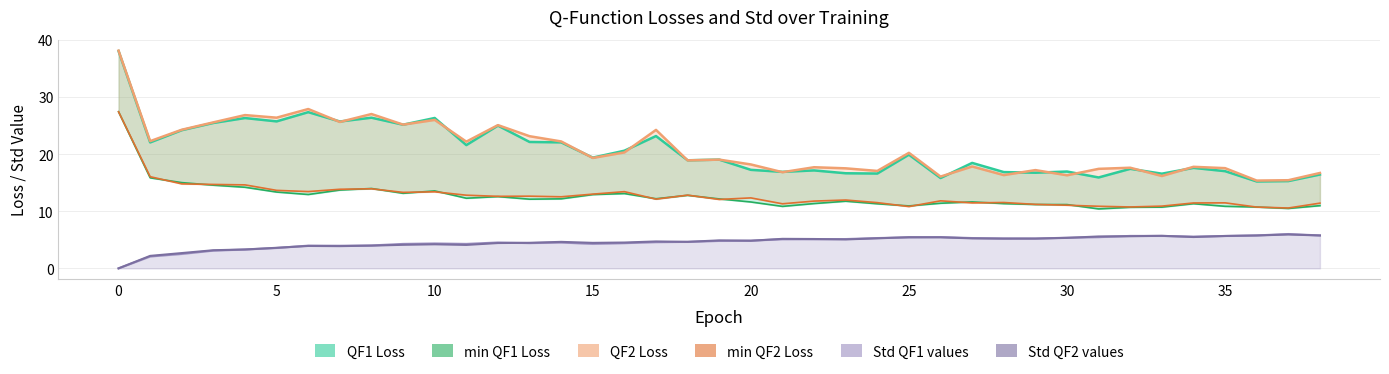

What is the greatest value displayed?

38.1